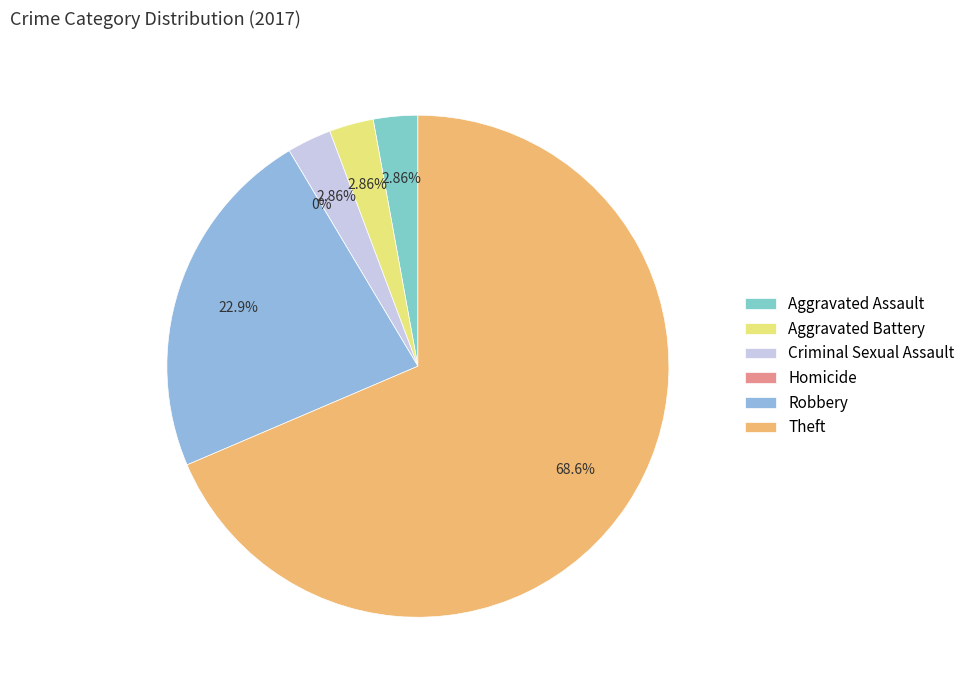

Is Aggravated Assault the majority of the pie?

No